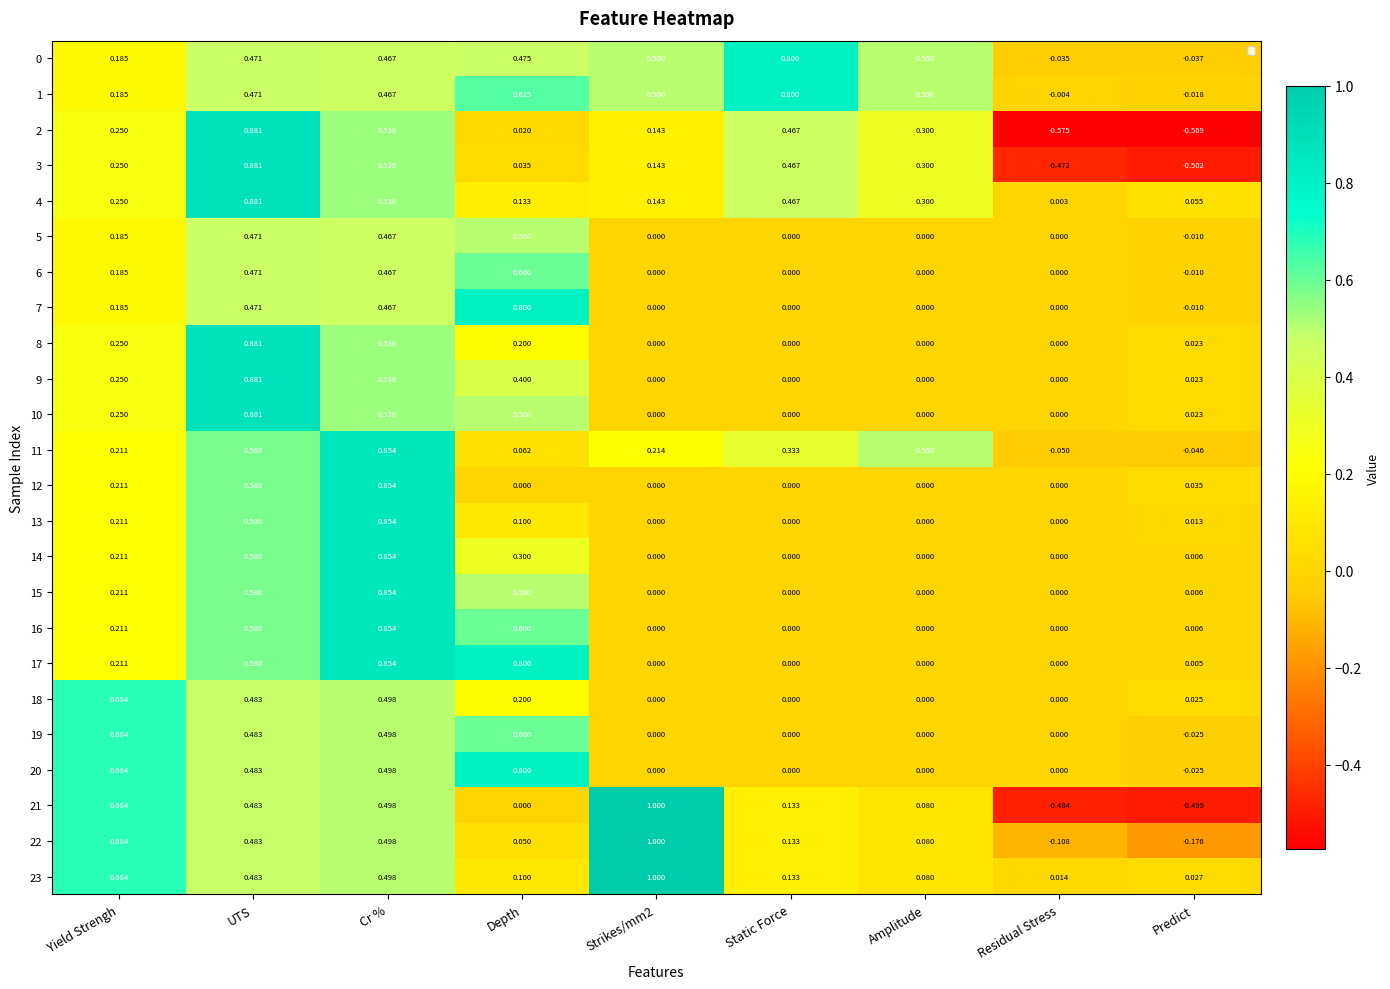

Which category has the lowest value in the 22 series?

Predict